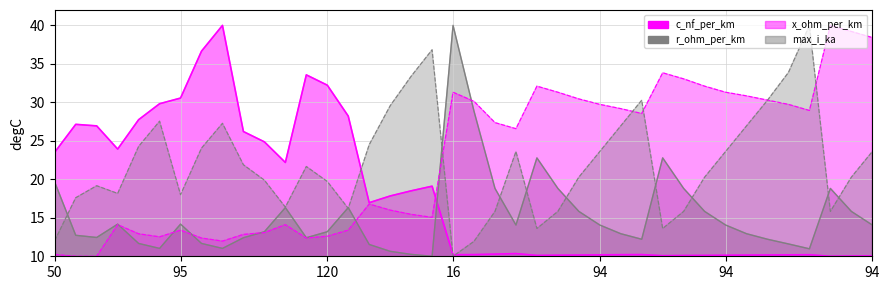

Which category has the highest value in the x_ohm_per_km series?

37